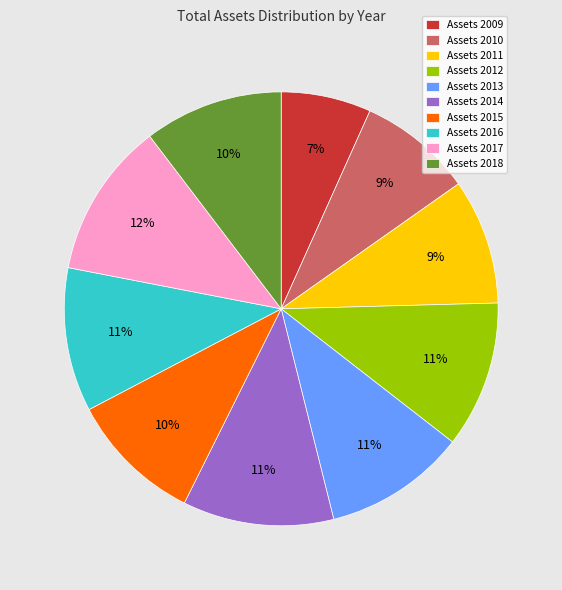

The Assets 2013 slice represents 22% of the pie. True or false?

False